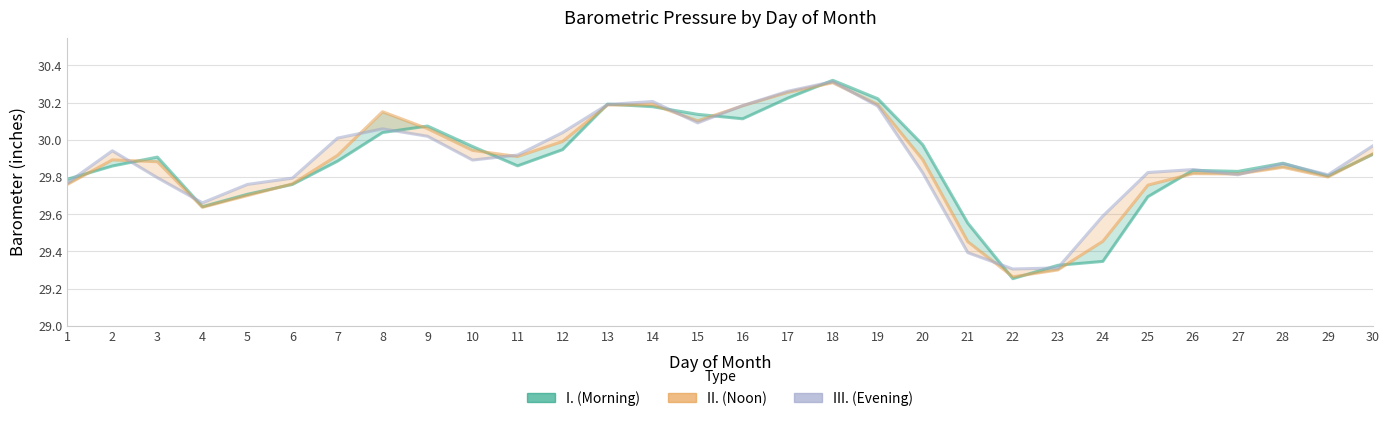

Which series has the largest total across all categories?

III.